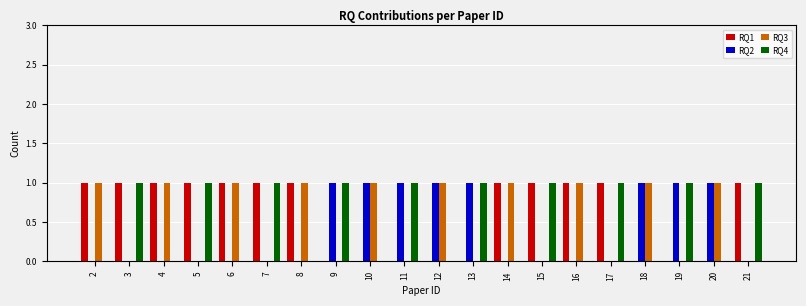

What value does the RQ4 series have at 17?

1